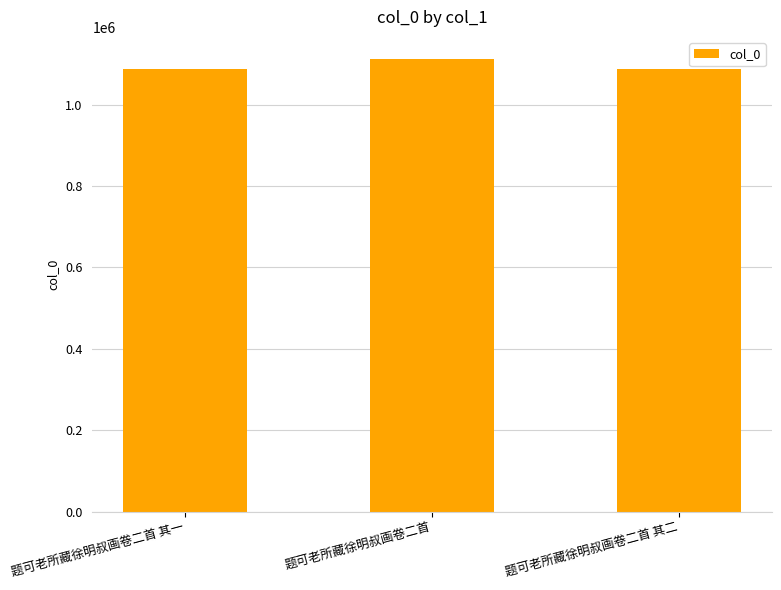

What is the sum of all values?

3286245